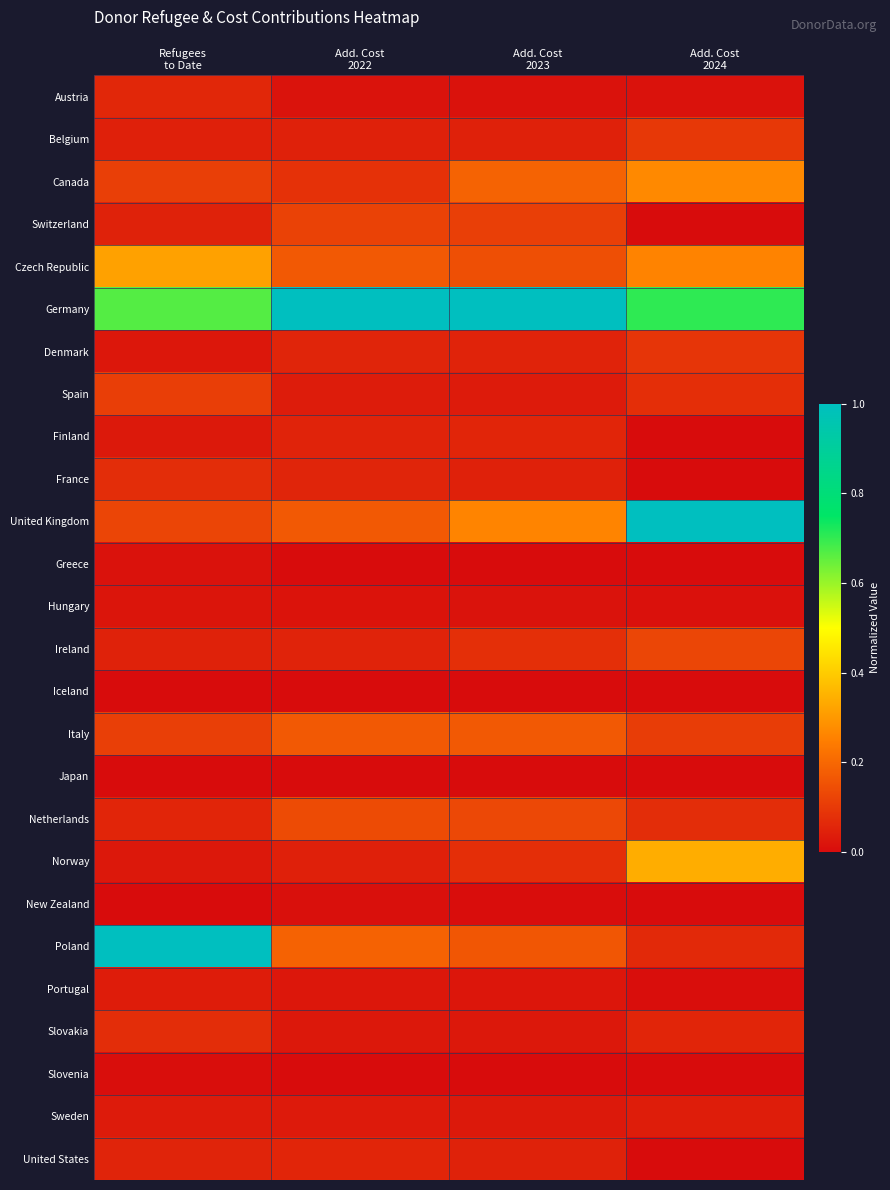

Rank the series by their maximum value, from highest to lowest.

Germany, United Kingdom, Poland, Norway, Czech Republic, Canada, Italy, Netherlands, Ireland, Switzerland, Spain, Belgium, Denmark, France, Slovakia, Austria, United States, Finland, Sweden, Portugal, Hungary, Greece, New Zealand, Slovenia, Iceland, Japan